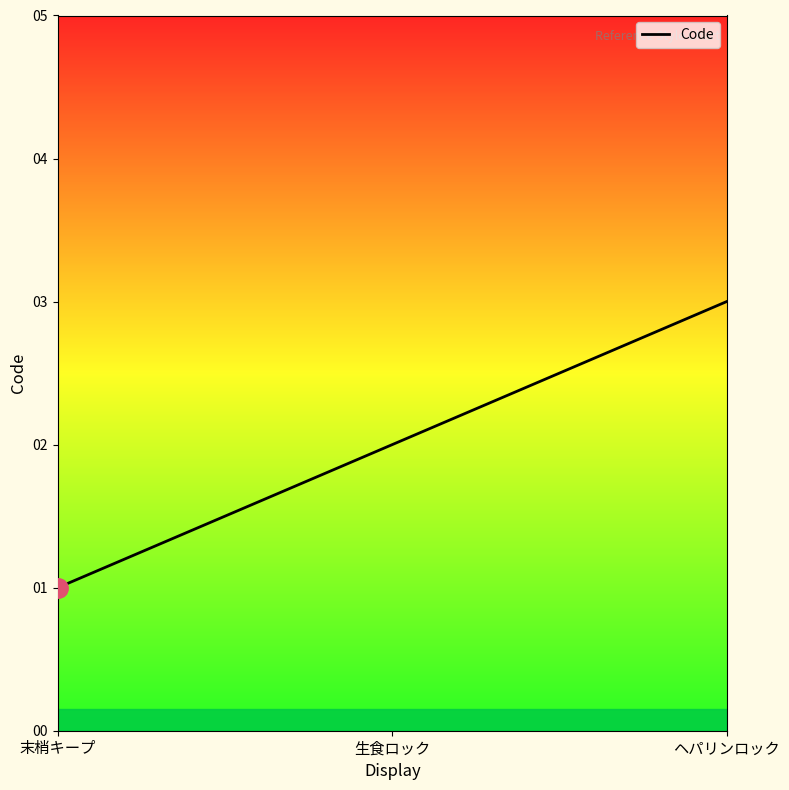

True or false: the data shows 1 at 生食ロック.

False